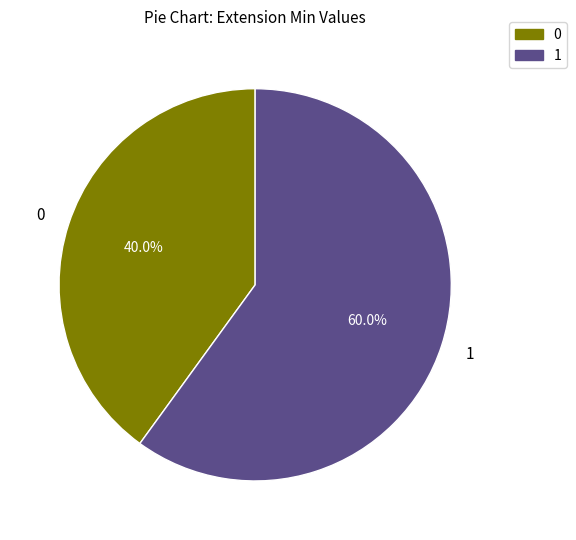

Does any single category account for the majority?

Yes